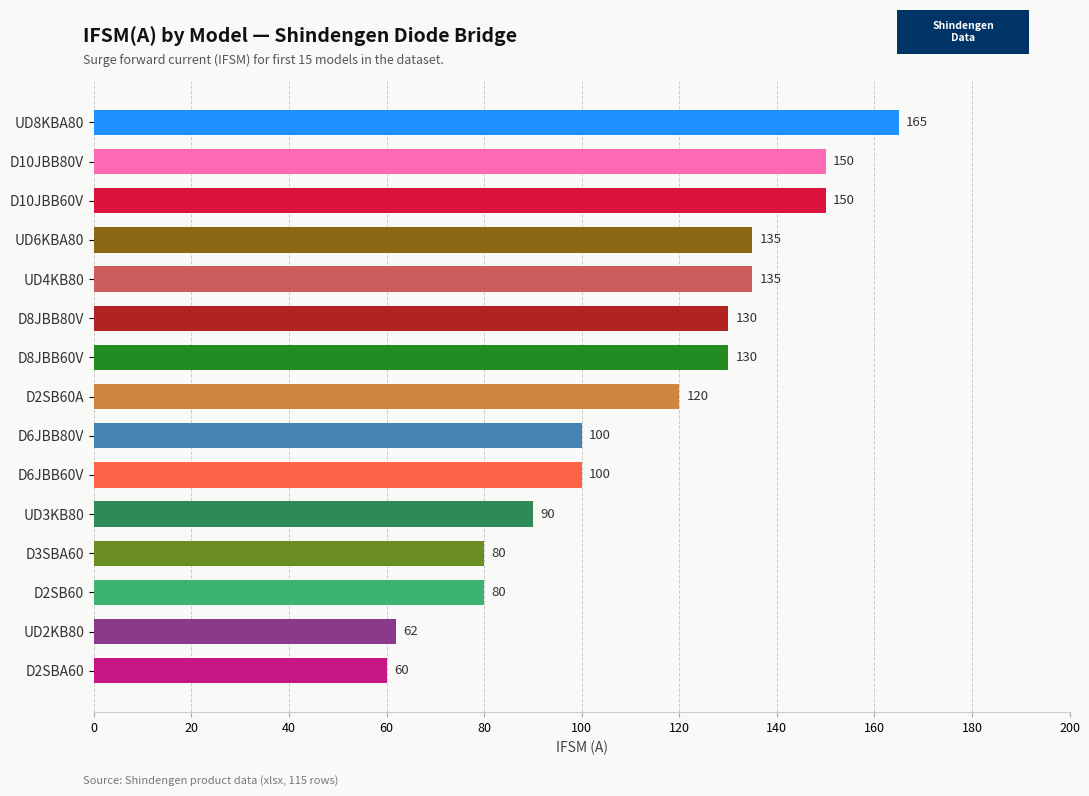

Which has a higher value, D8JBB80V or D3SBA60?

D8JBB80V